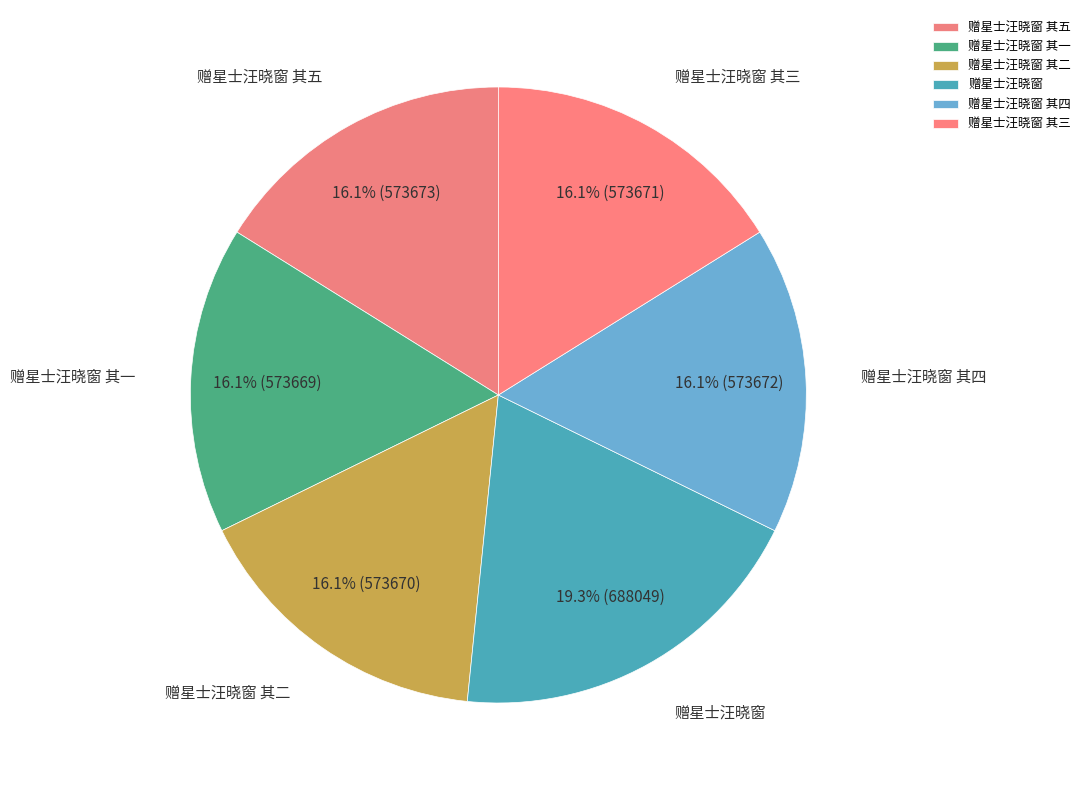

Does 赠星士汪晓窗 其四 account for over 50% of the chart?

No